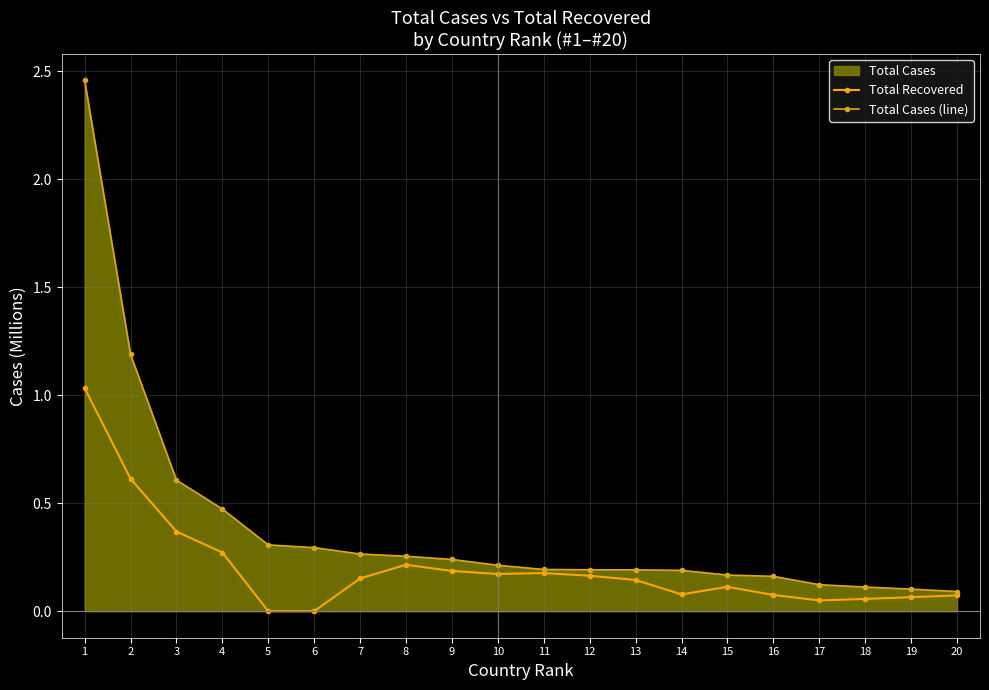

Which has a higher value, 17 or 8?

8